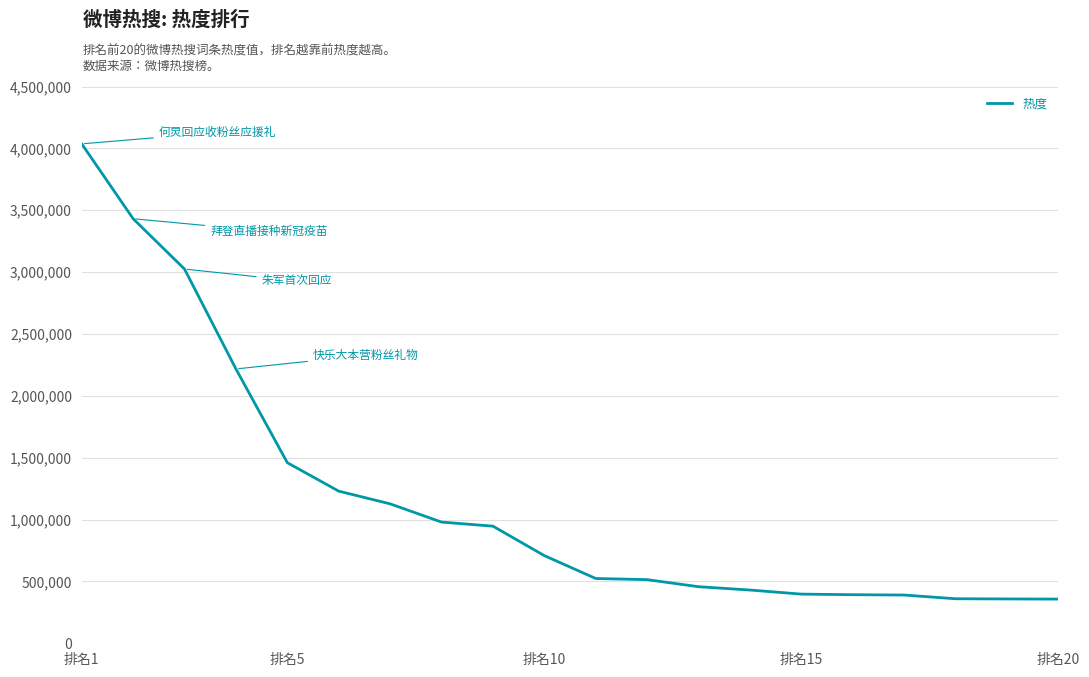

What is the difference between the maximum and minimum values?

3679470